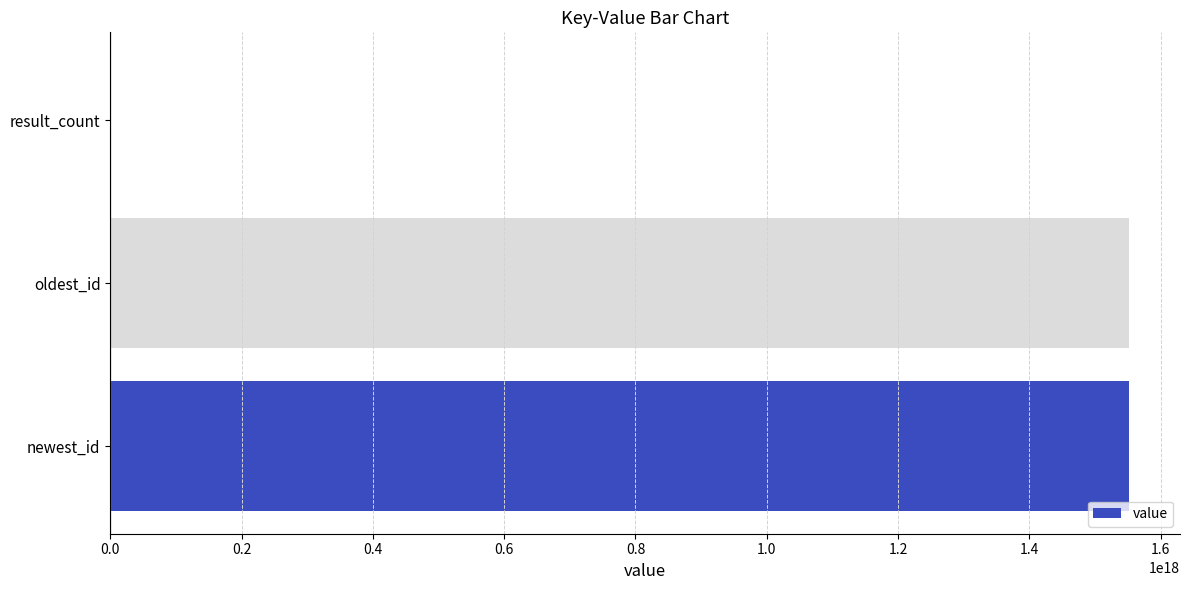

True or false: the data shows 1551700737801027584 at oldest_id.

True